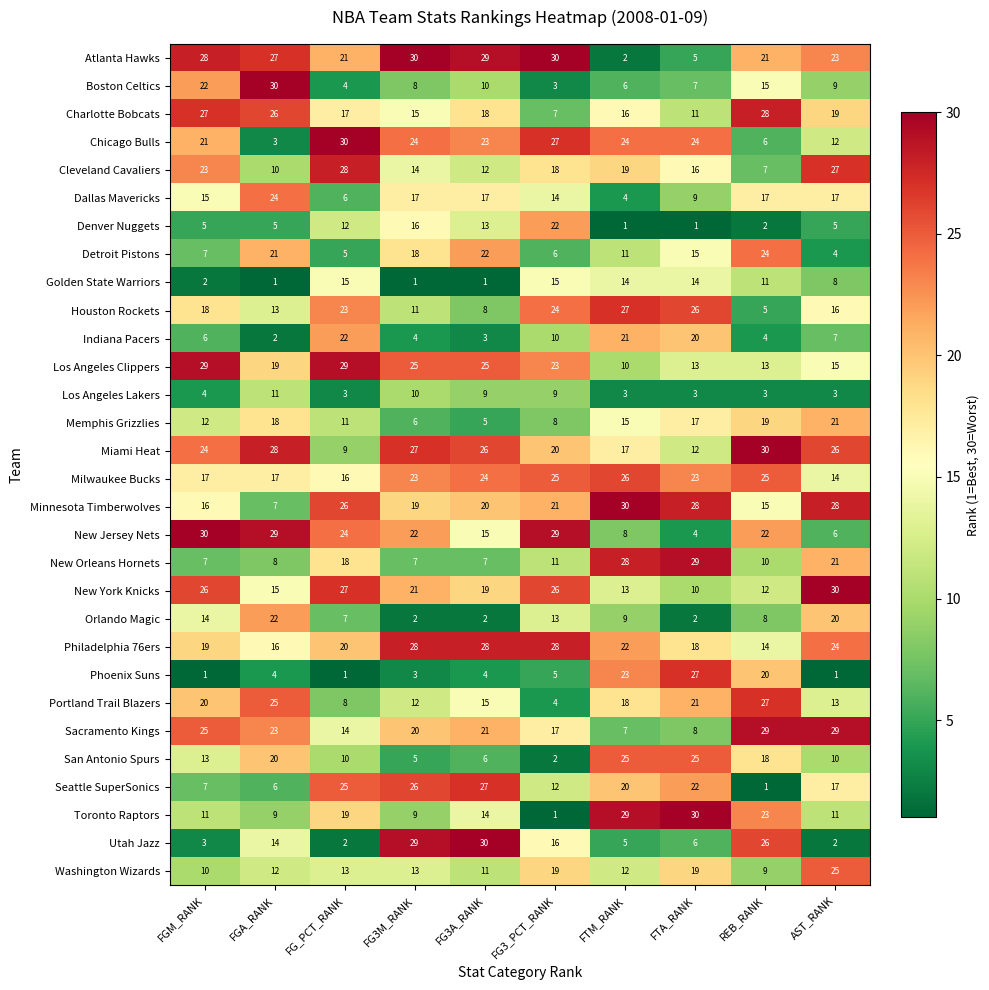

Which category has the lowest value in the Miami Heat series?

FG_PCT_RANK